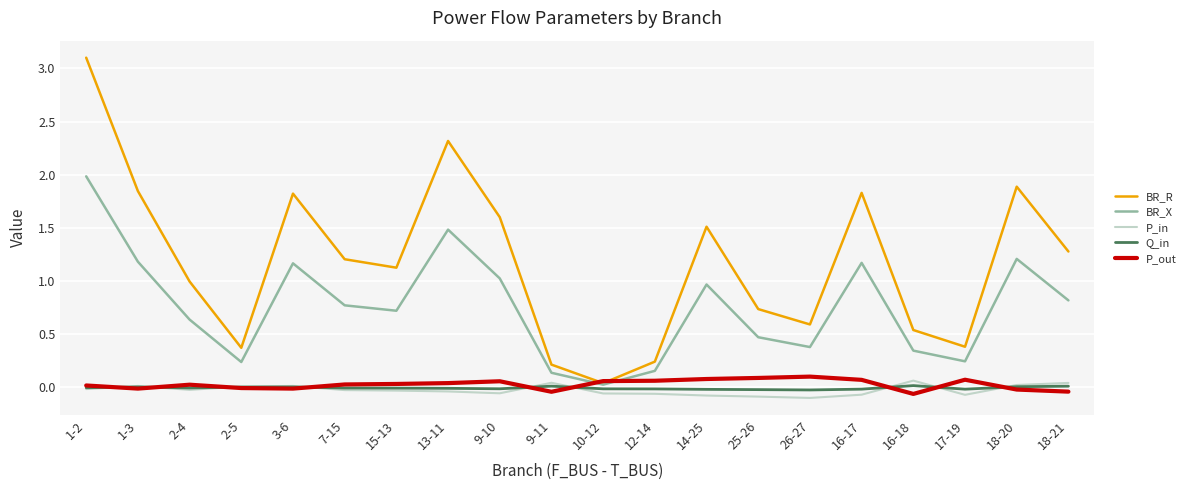

What is the greatest value displayed?

3.1